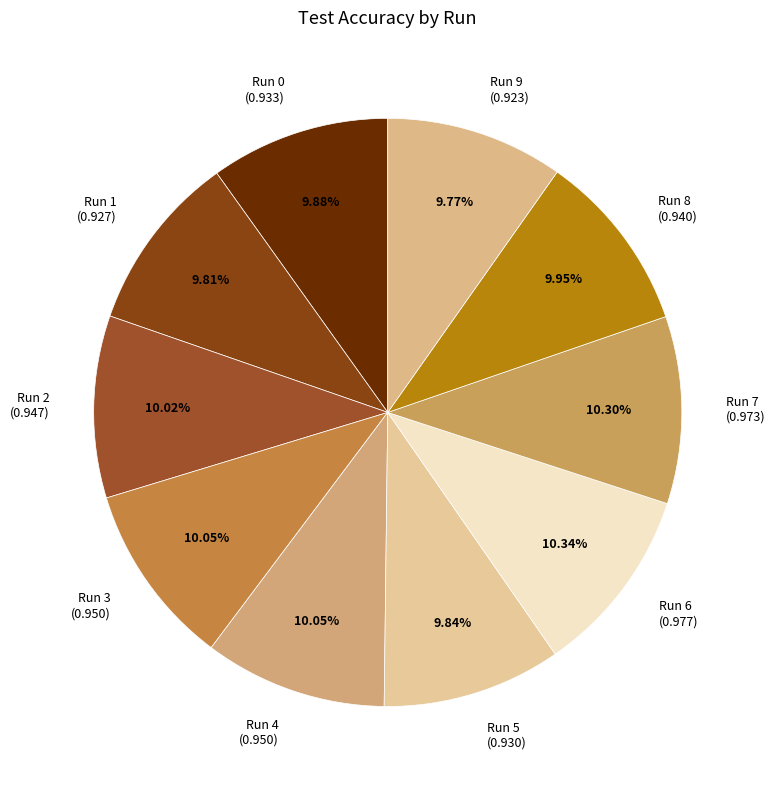

Is the sum of Run 8 (0.940) and Run 4 (0.950) greater than half?

No